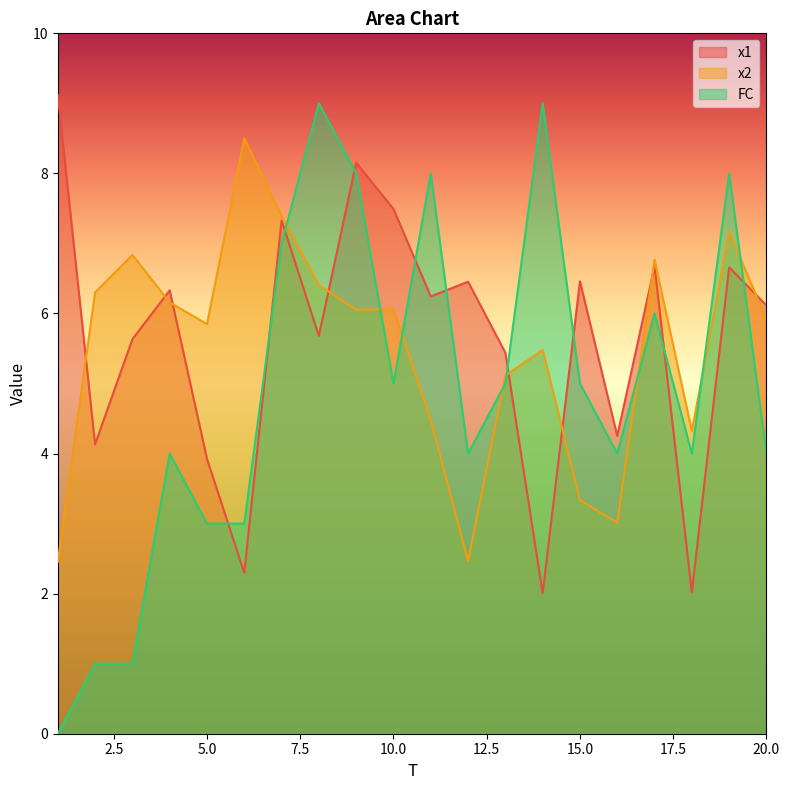

At which label does x2 first exceed 6?

2